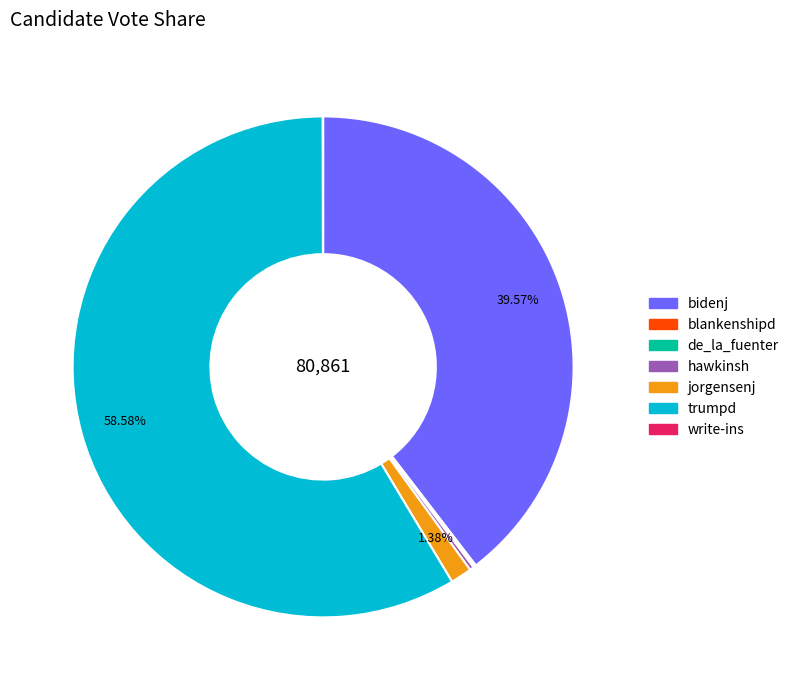

What is the majority slice?

trumpd